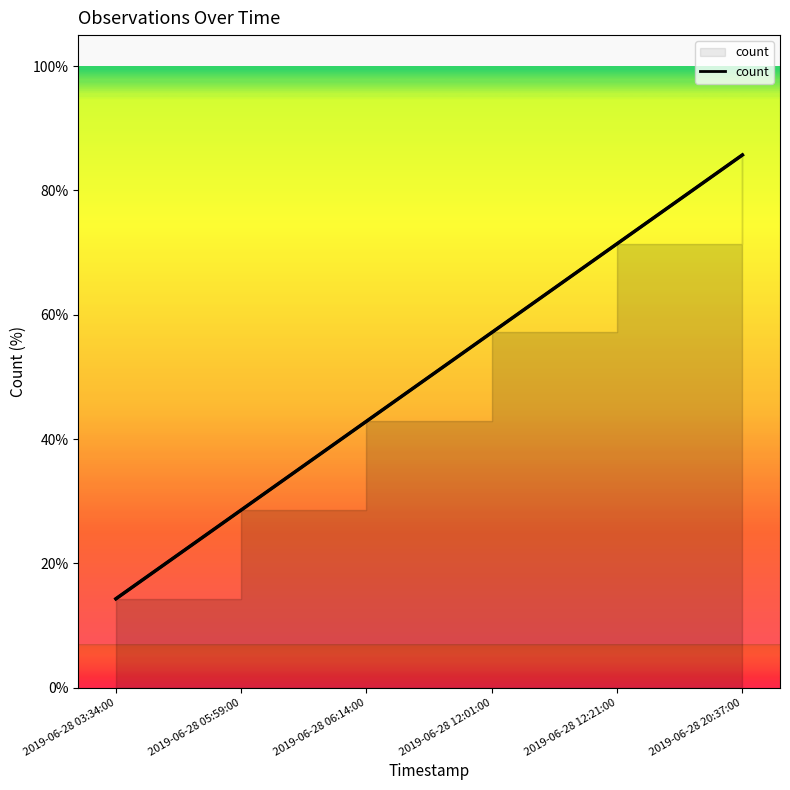

What is the difference between the maximum and second lowest values?

57.1